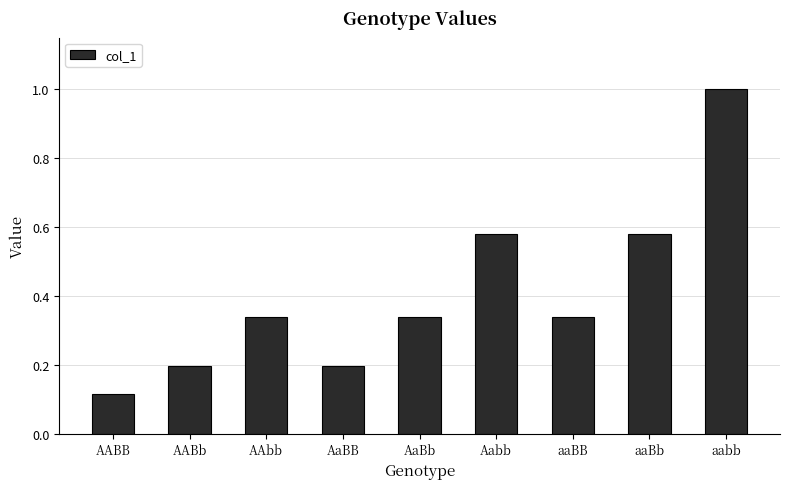

Count the values in the range 0 to 1.

9